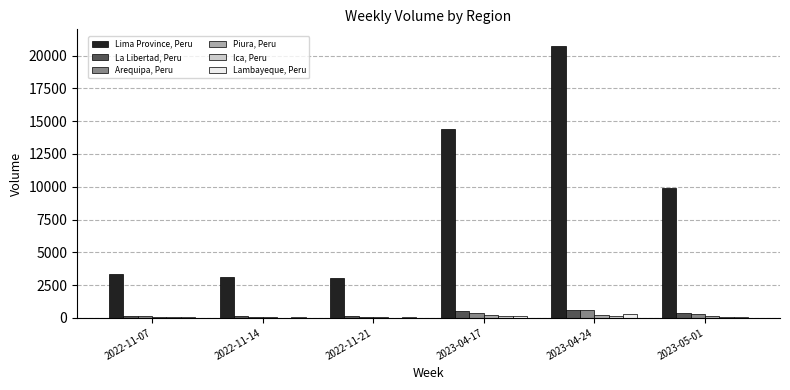

Which label corresponds to the largest value in the chart?

2023-04-24